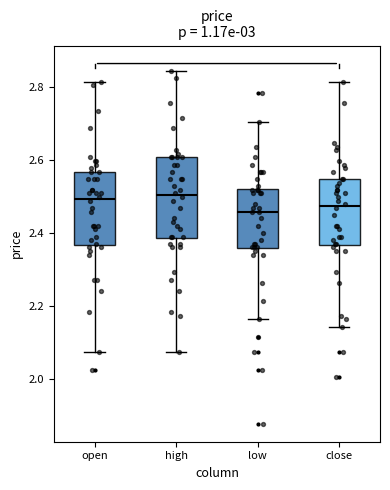

Comparing the boxes themselves (not the whiskers), which one is the tallest?

high